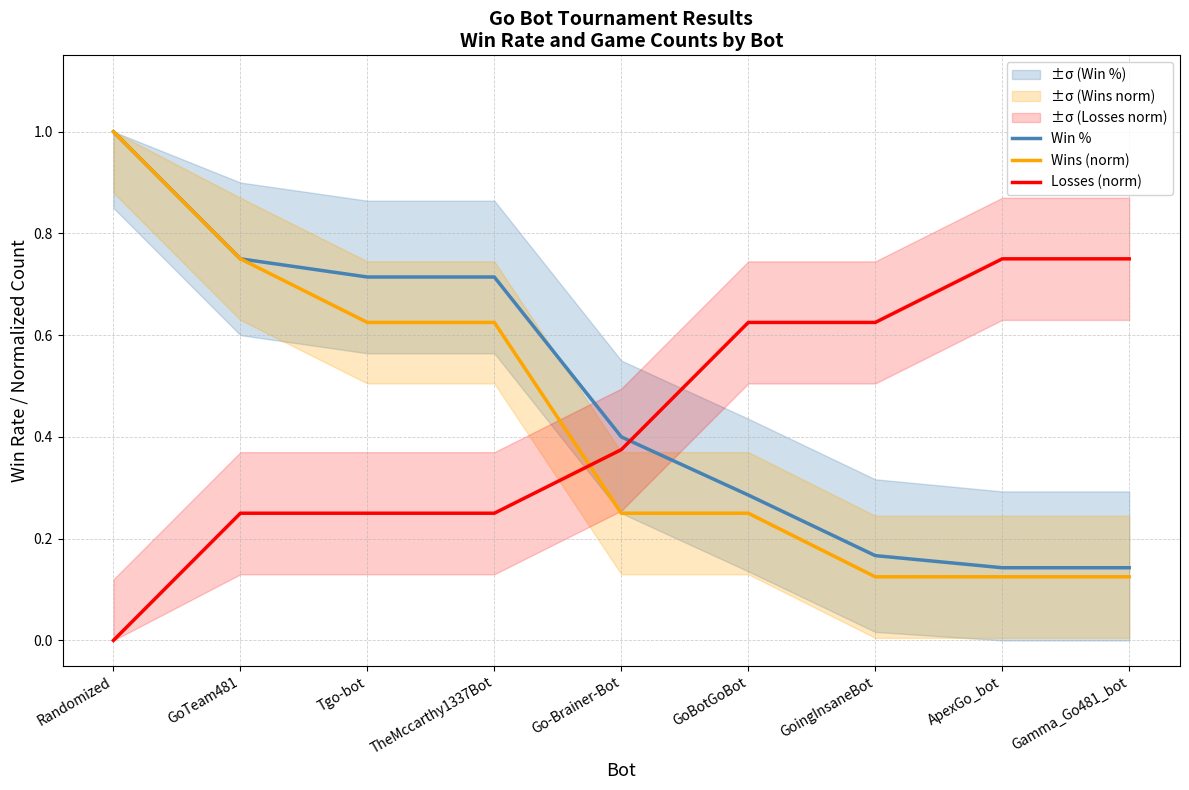

What is the value of the Wins (norm) point at the 1st from the left?

1.0